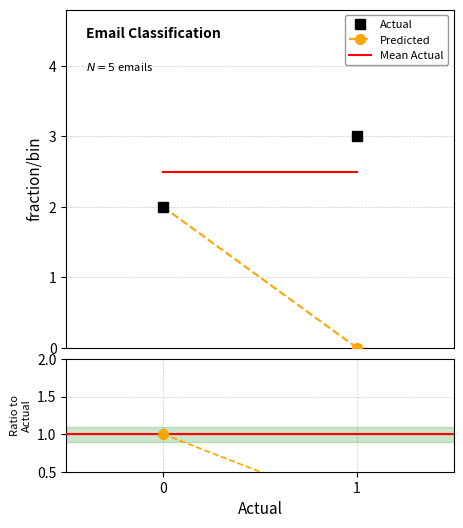

What is the difference between the Predicted values at 0 and 1?

2.0